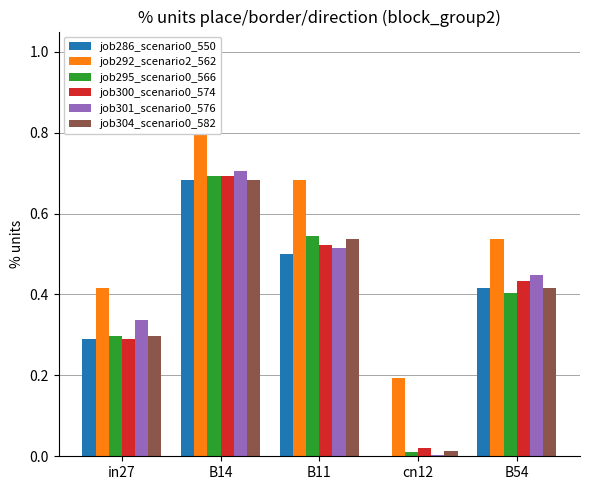

What is the total value across all series at cn12?

0.2